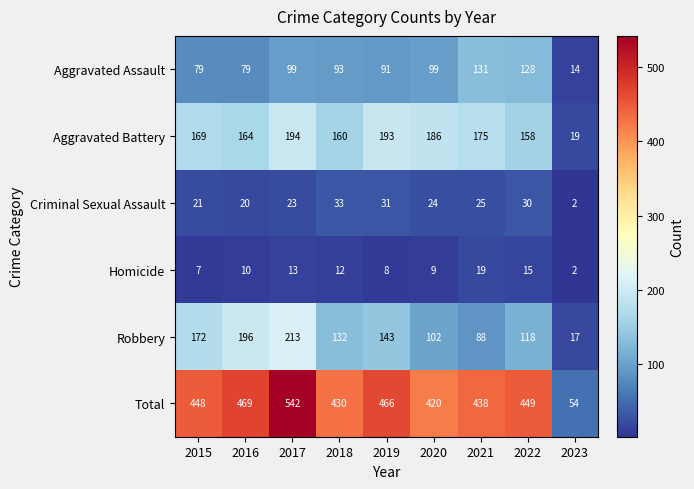

At which label is Homicide closest to 10?

2016